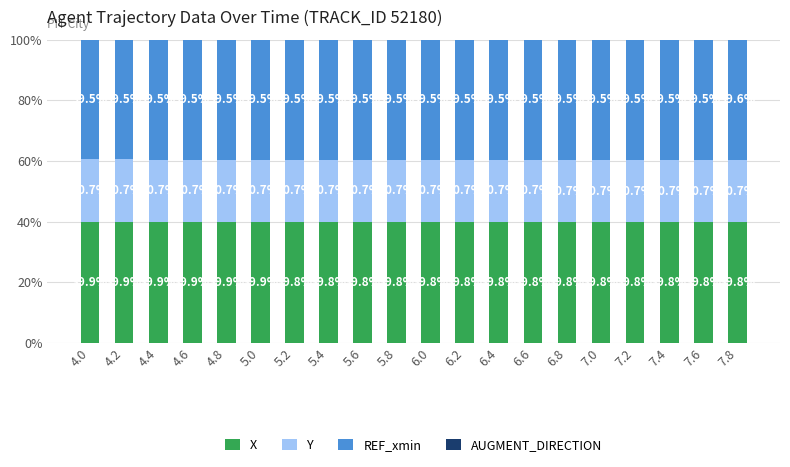

What is the total value across all series at 7.8?

100.0